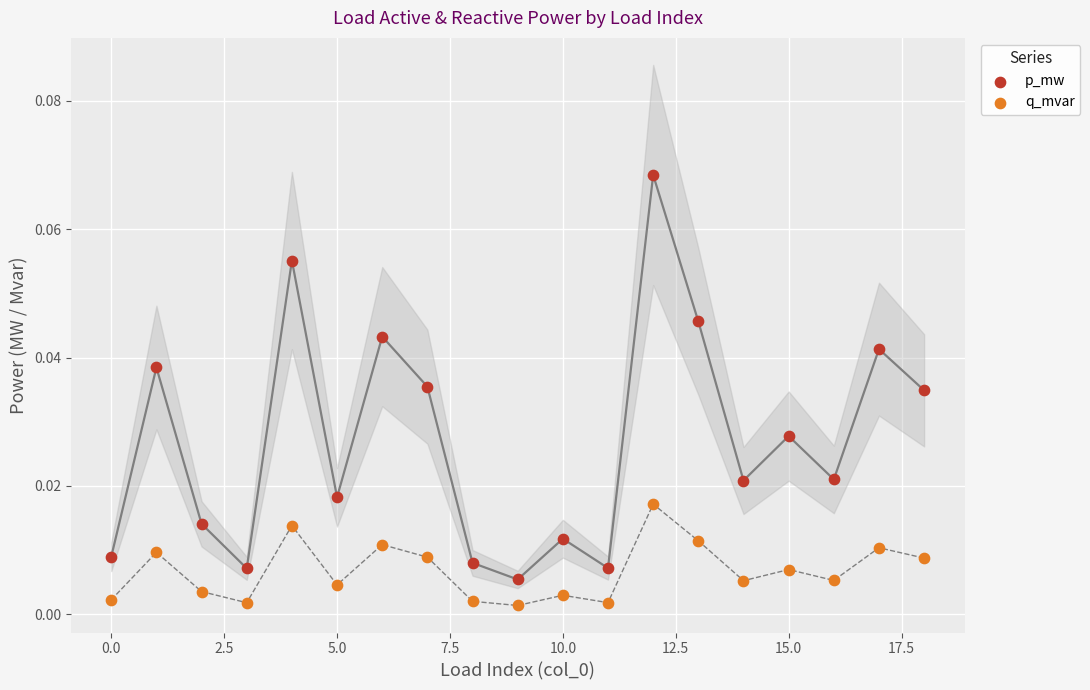

Which series contains the lowest Y value?

q_mvar